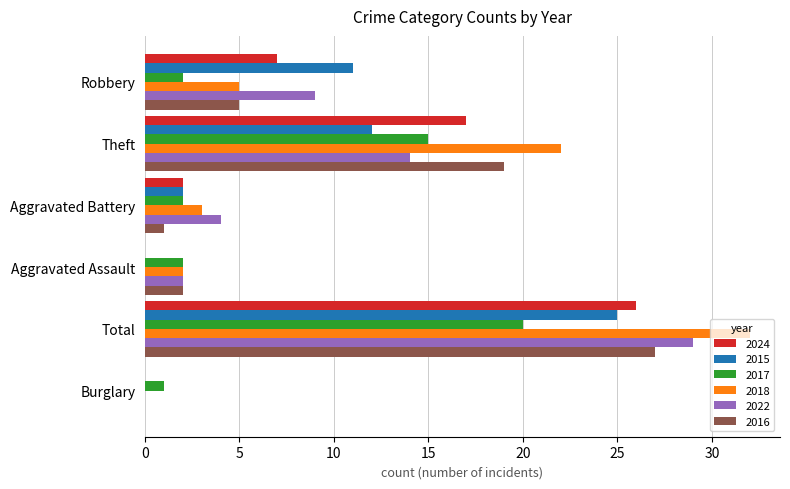

How many data points does each series have?

6